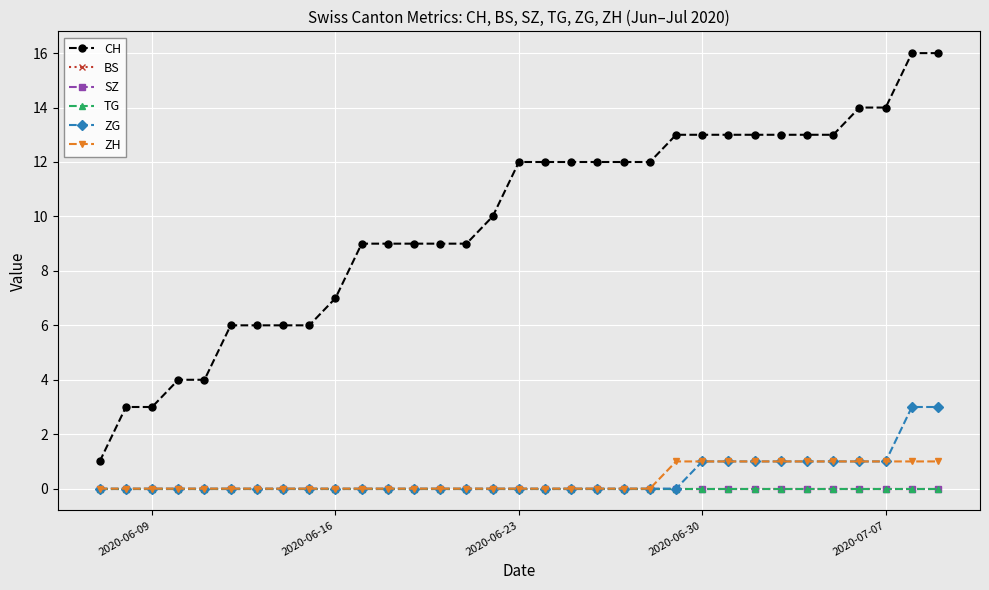

True or false: ZH has more than 1 interior local peaks.

False